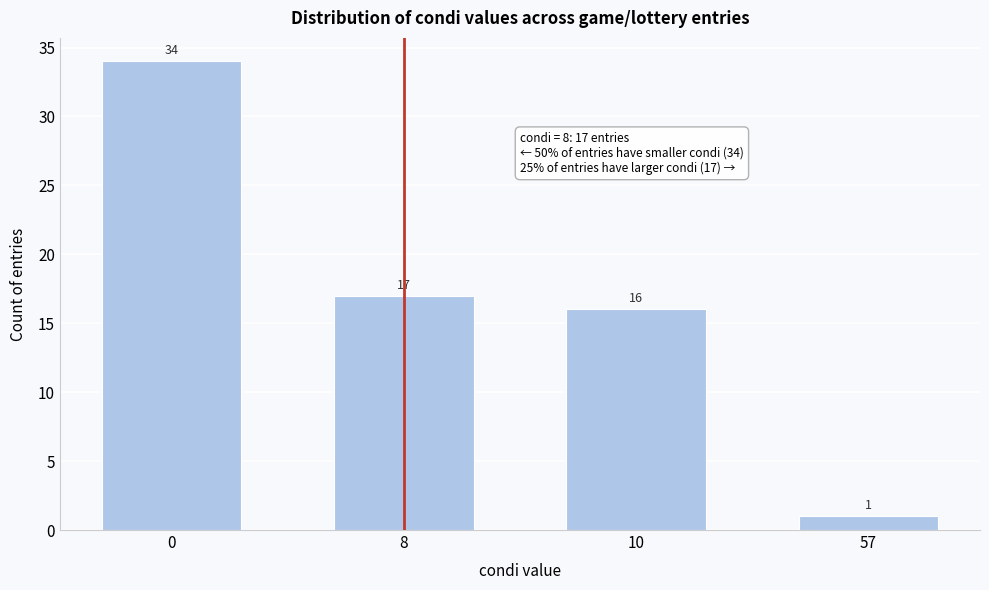

Reading right to left, transcribe all the data shown in this chart.

57=1	10=16	8=17	0=34